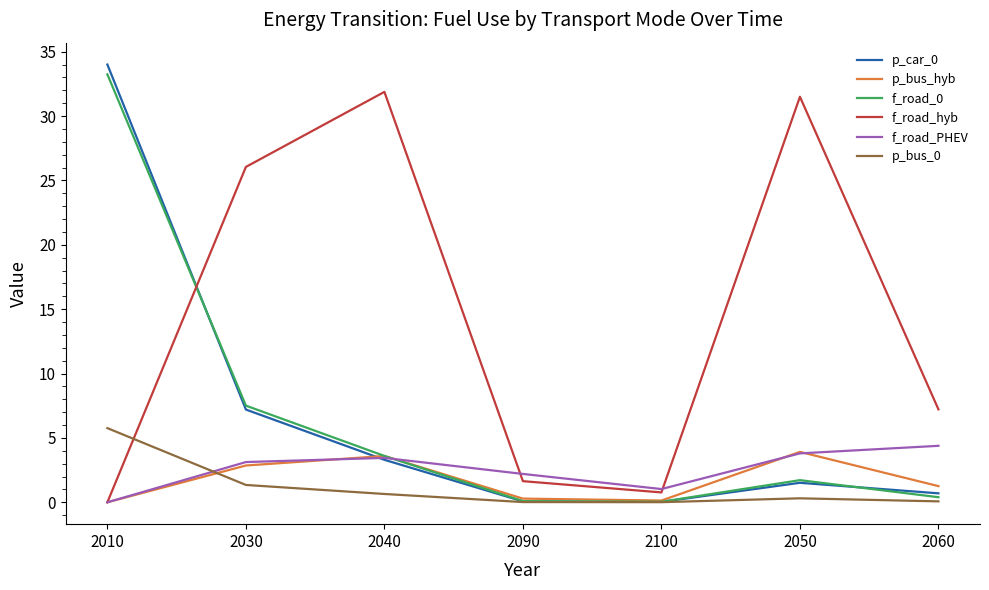

The f_road_PHEV series shows 0.0 at 2010. True or false?

True